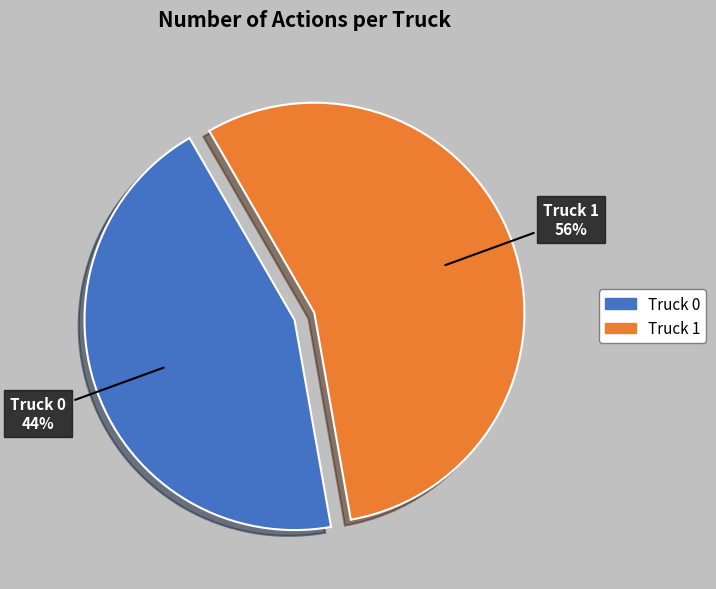

Is the sum of Truck 1 and Truck 0 greater than half?

Yes